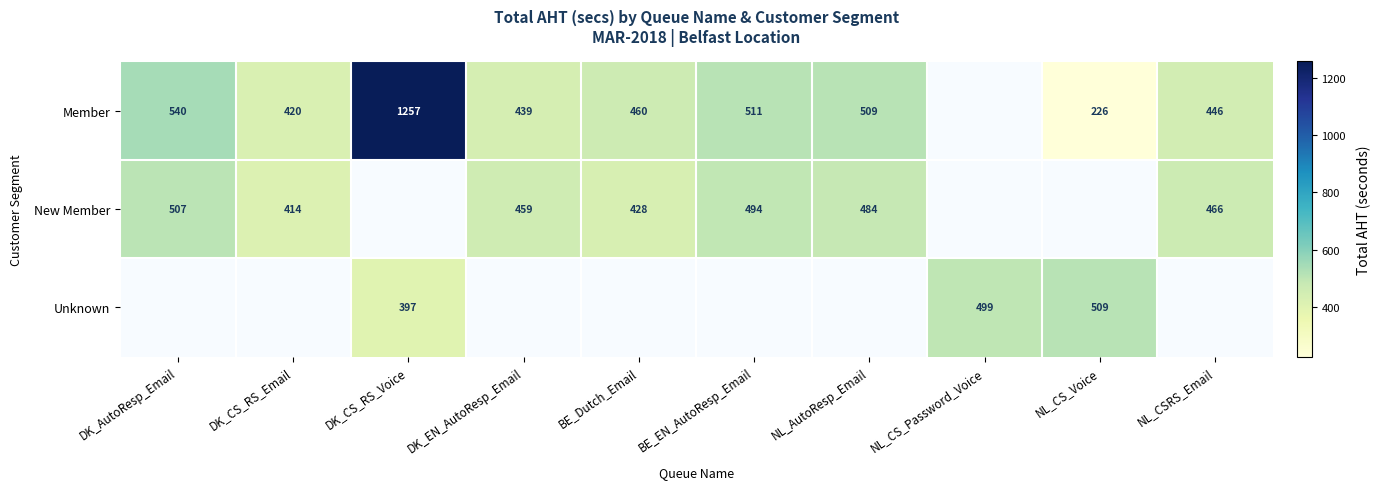

Which category has the highest value across all series?

DK_CS_RS_Voice